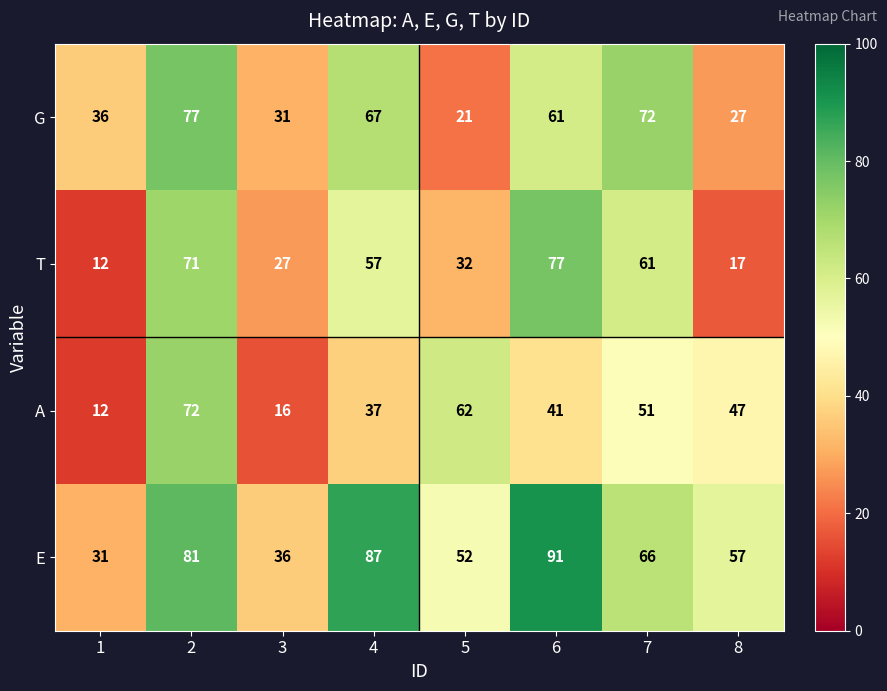

Which series has the largest range (max minus min)?

T